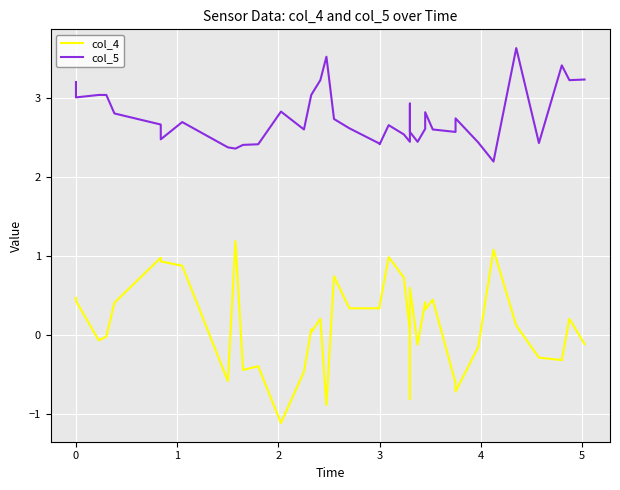

How many negative values does the col_4 series have?

16